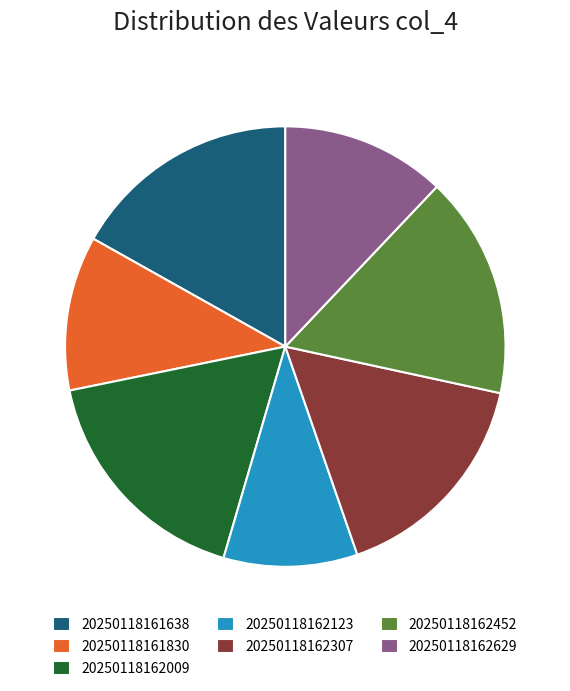

What is the ratio of the value at 20250118162009 to the value at 20250118162629?

1.4